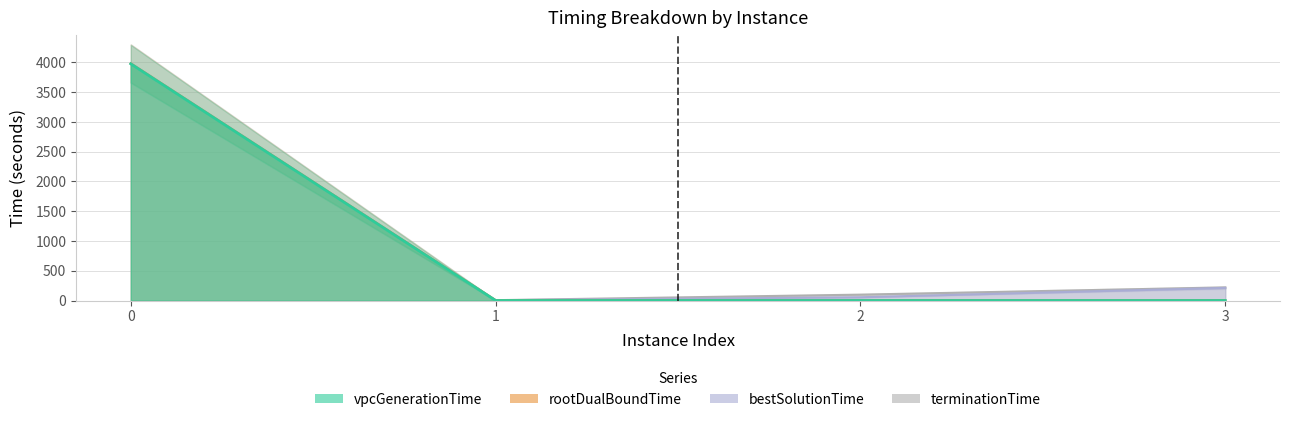

Which series has the largest total across all categories?

terminationTime